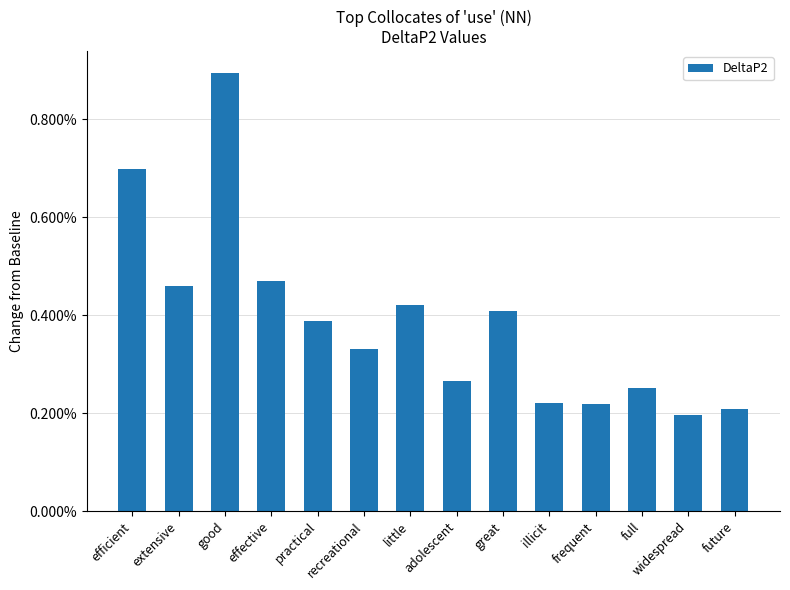

What is the label of the 9th bar from the left?

great